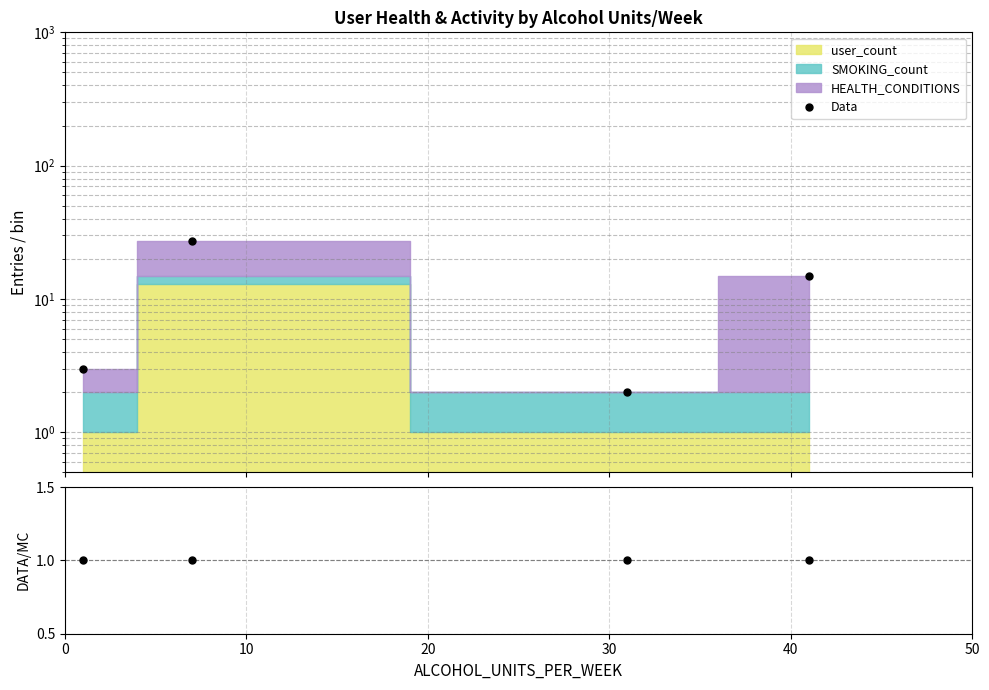

What is the sum of all ratio values?

4